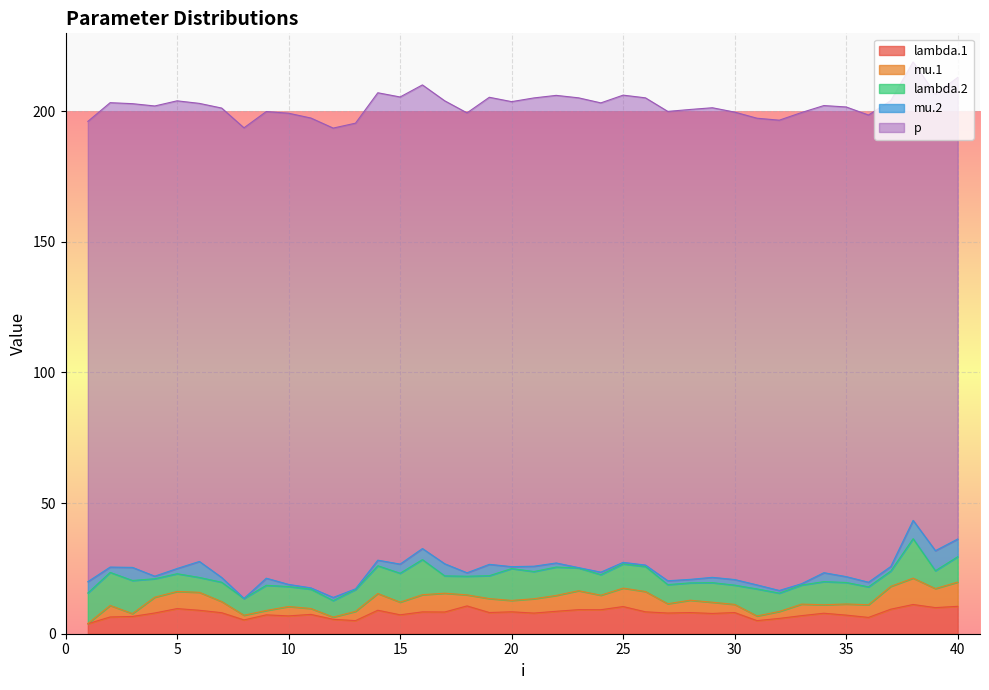

True or false: lambda.2 has more than 2 interior local peaks.

True